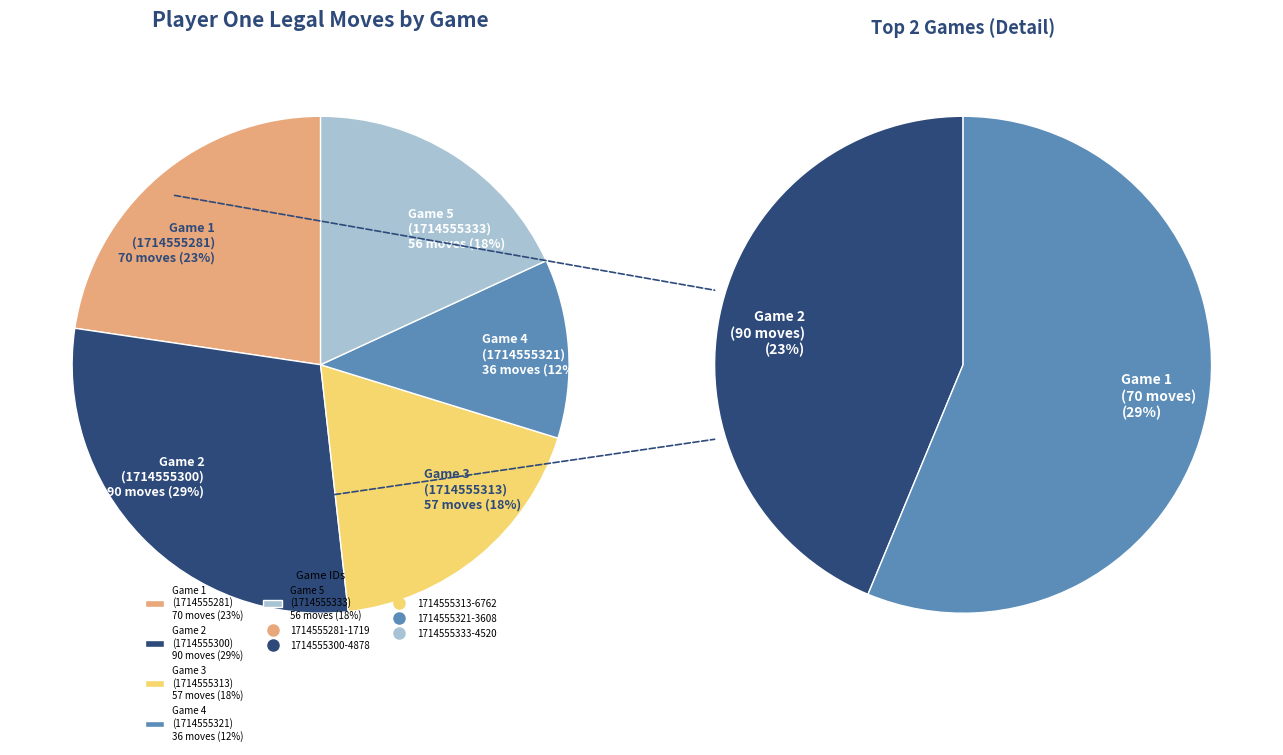

What is the change in value from 1714555300-4878 to 1714555321-3608?

-54